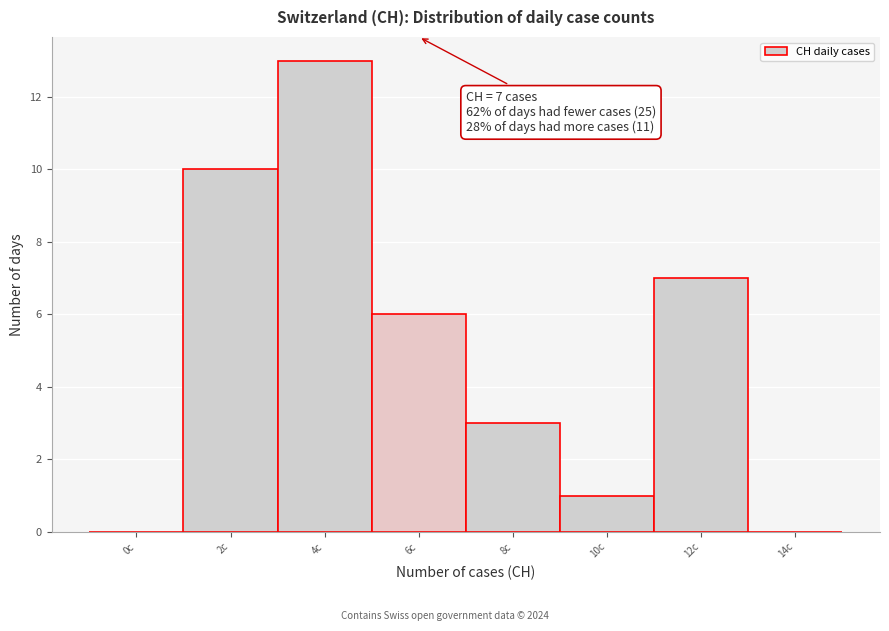

Reading left to right, list all the values displayed in this chart.

0c=0	2c=10	4c=13	6c=6	8c=3	10c=1	12c=7	14c=0